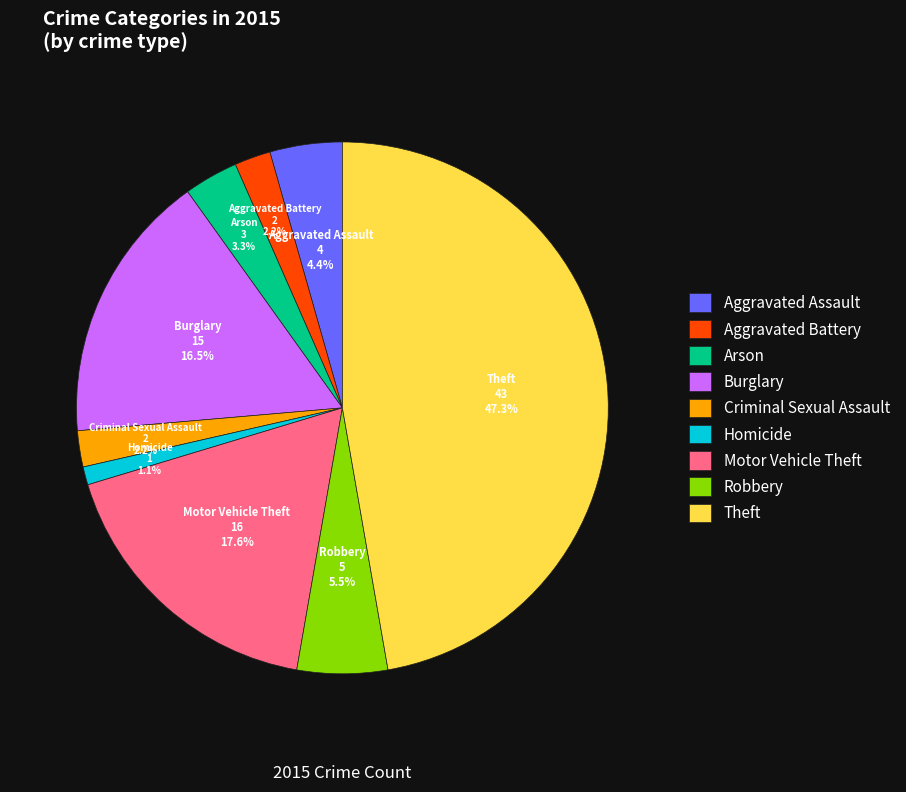

What is the ratio of the value at Theft to the value at Criminal Sexual Assault?

21.5